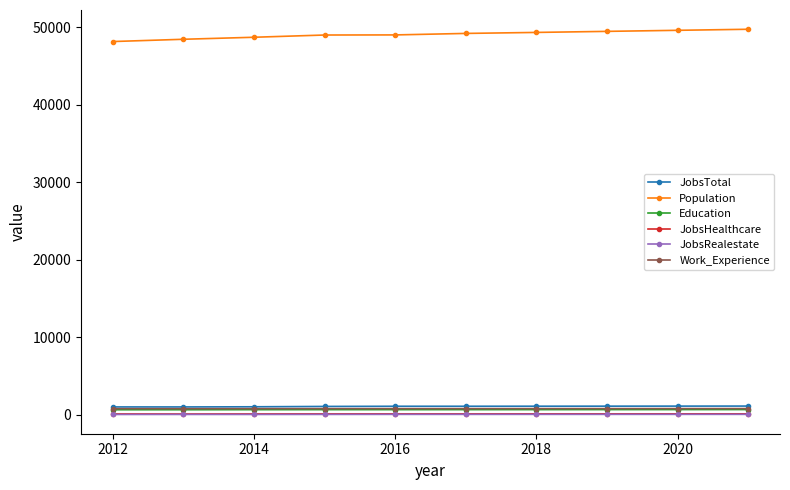

At how many categories does at least one series exceed 32463?

10